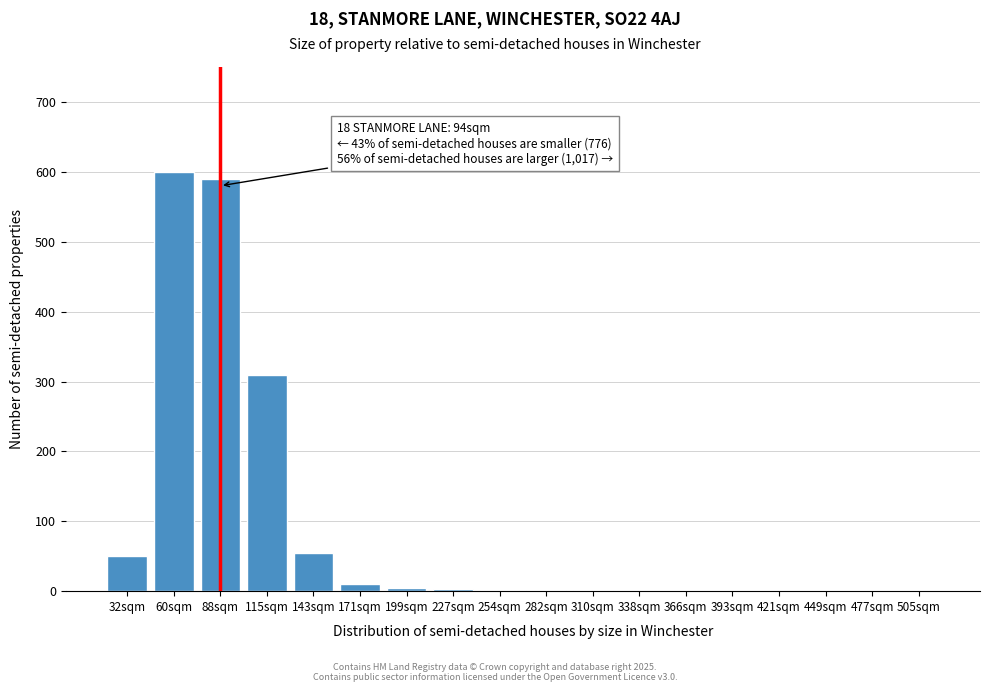

What is the maximum value shown in the chart?

600